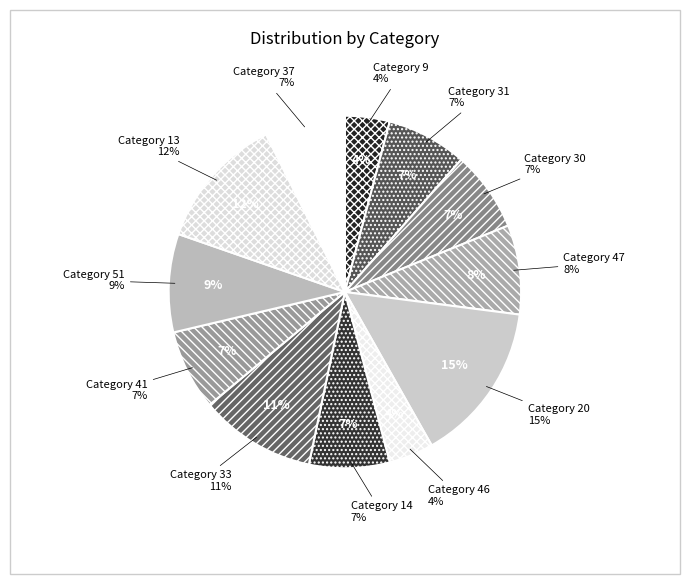

How many segments does this pie chart have?

12